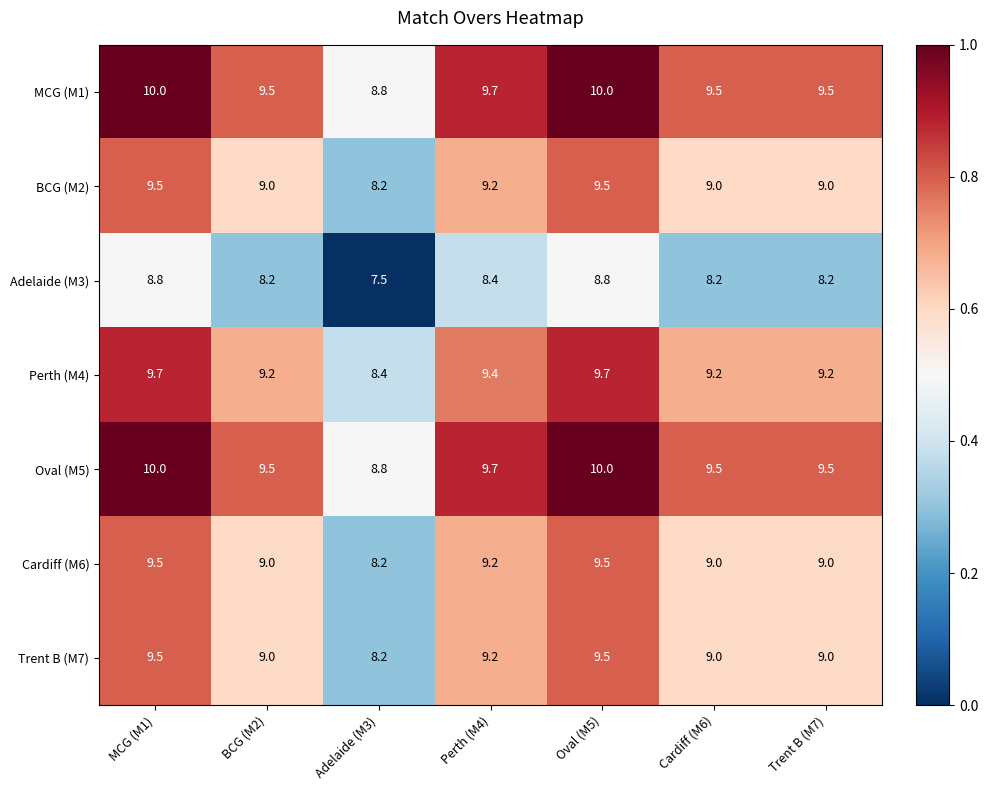

What value does the Trent B (M7) series have at MCG (M1)?

9.5